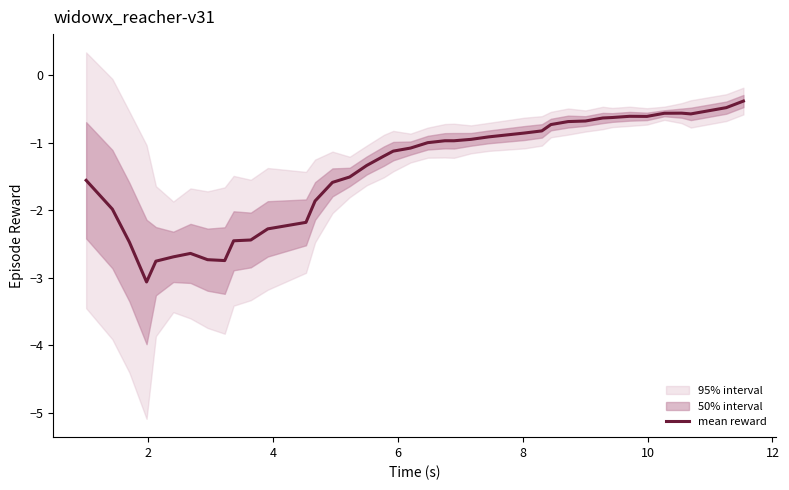

How many lines are shown in the chart?

1